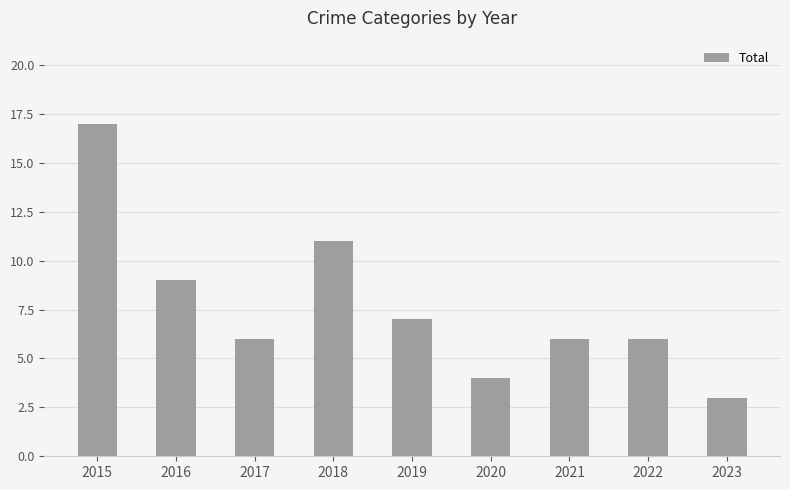

What is the sum of all values?

69